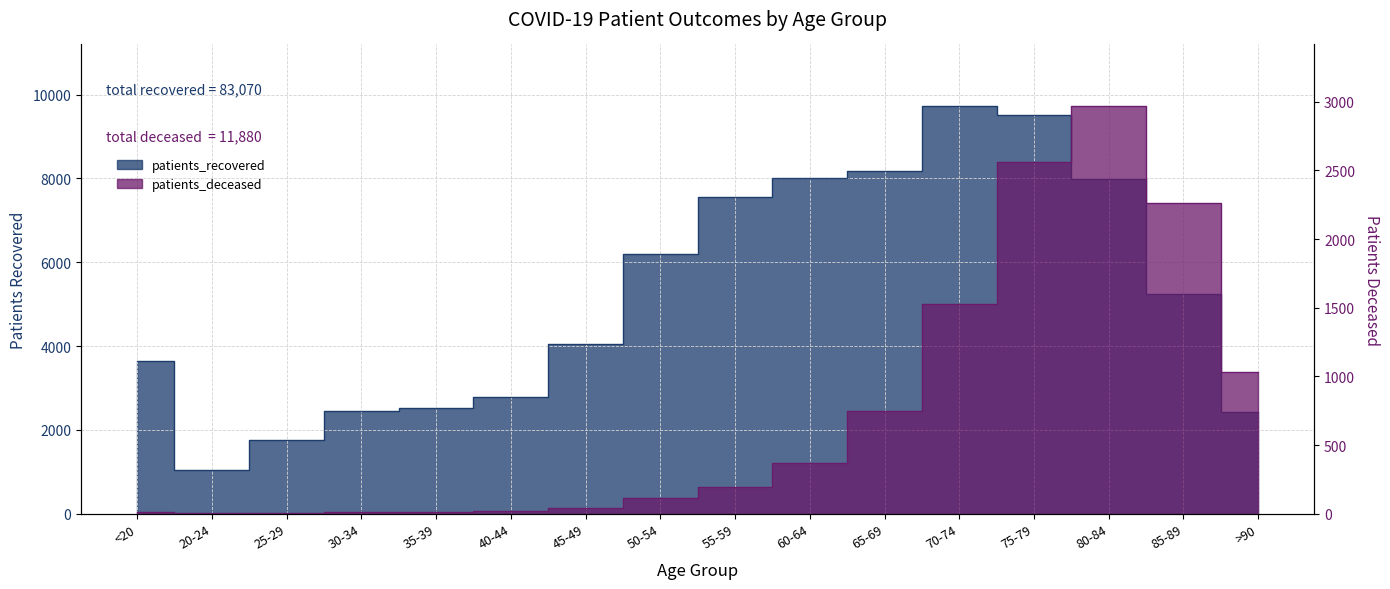

What is the maximum value for patients_deceased?

2972